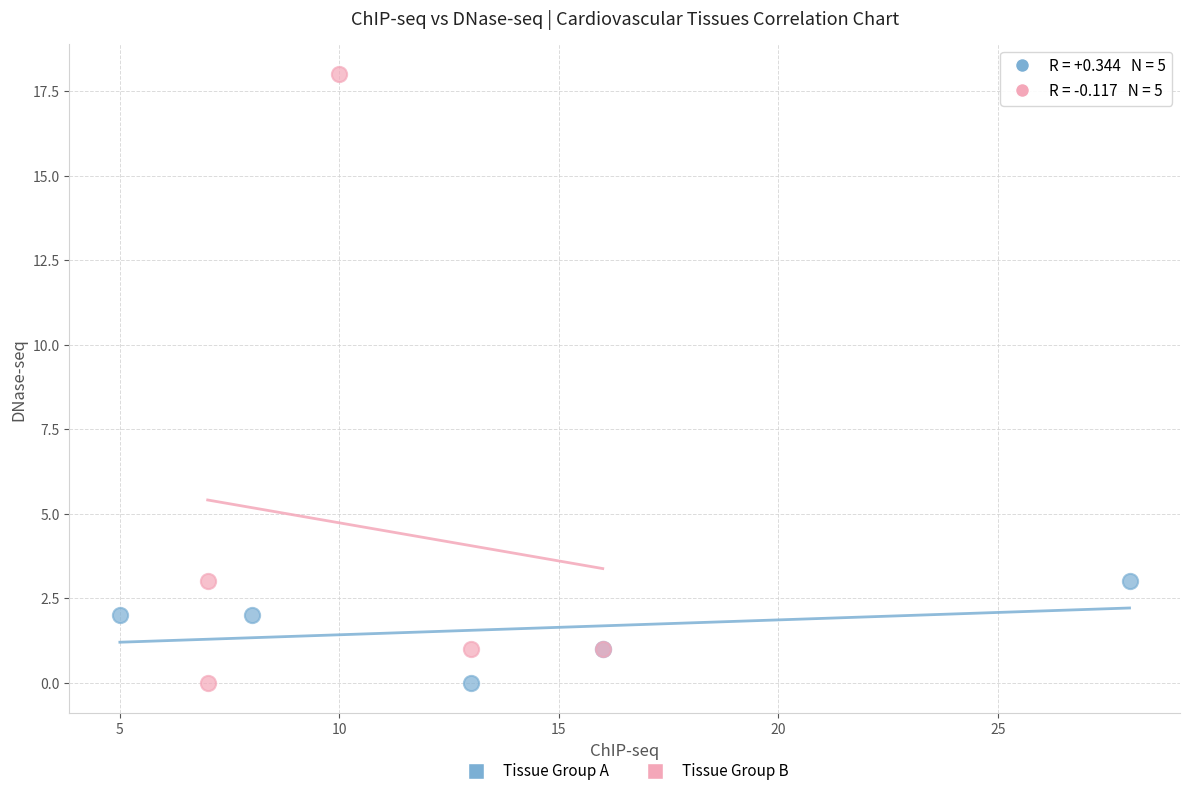

Which series has the widest spread of Y values?

Tissue Group B